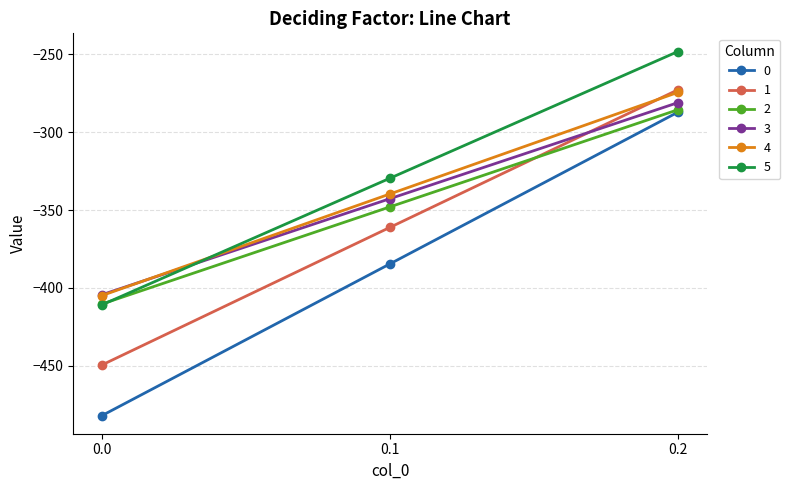

Rank the series at 0.1 from lowest to highest value.

0, 1, 2, 3, 4, 5